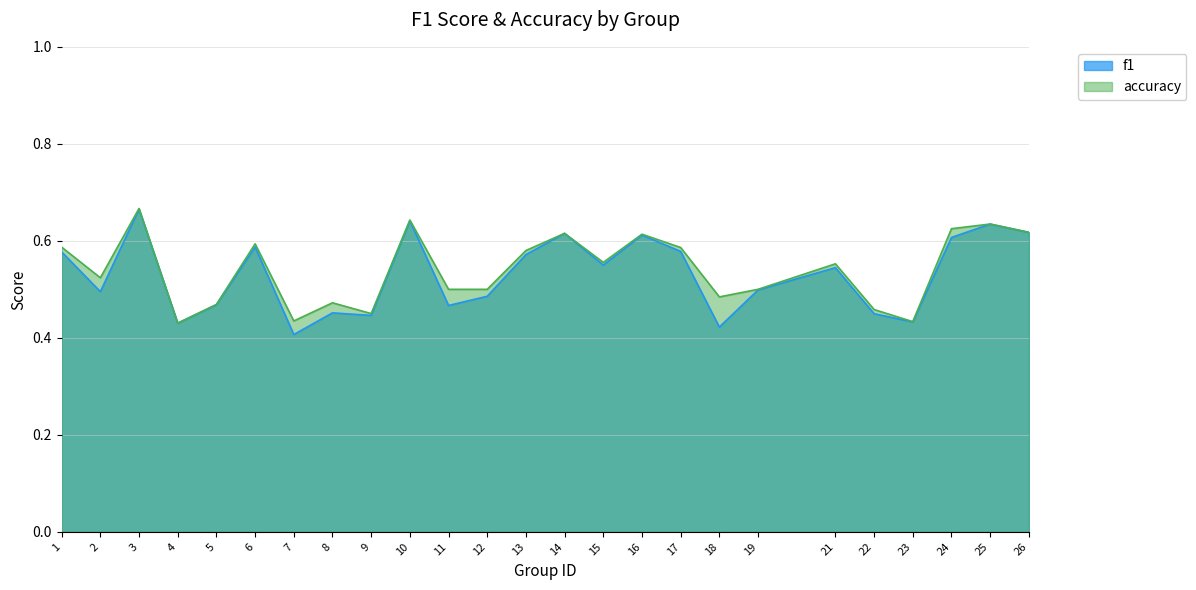

At which label is f1 closest to 0?

7